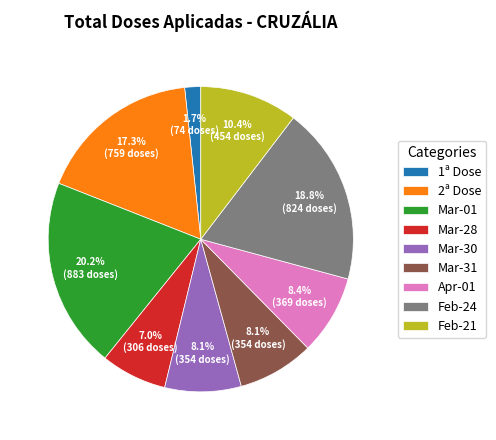

Which has a higher value, Feb-21 or Mar-28?

Feb-21